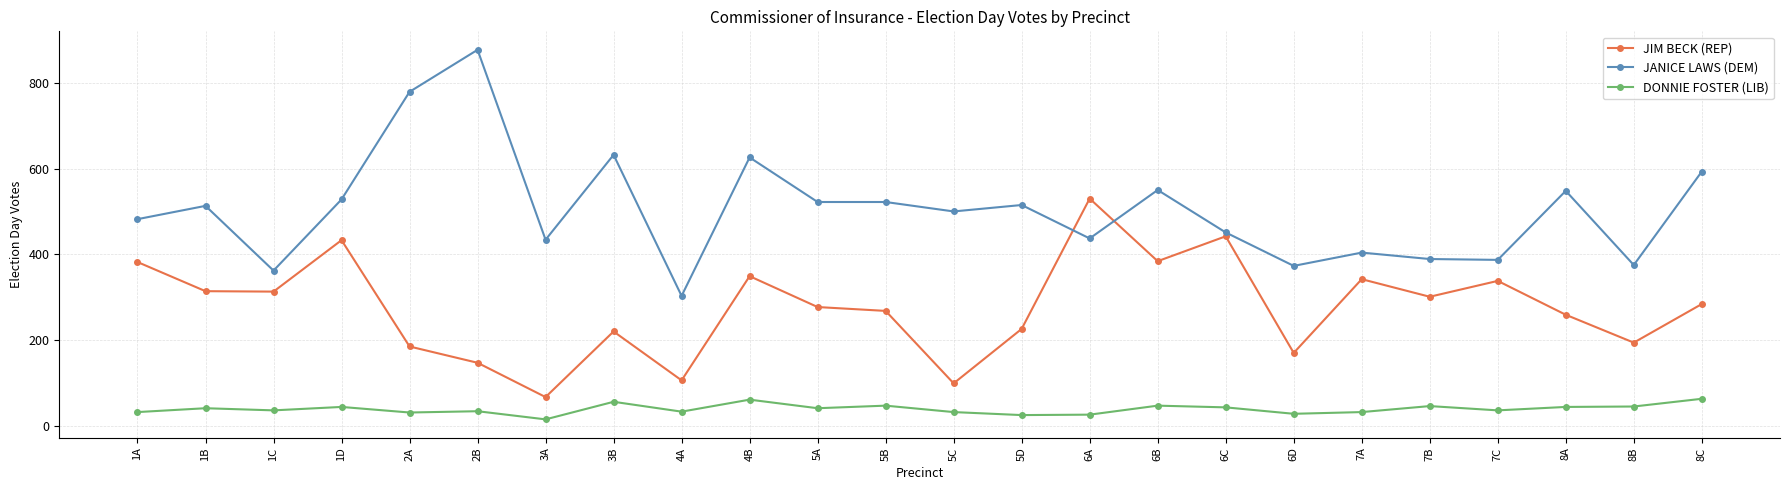

What position from the left is 5C?

13